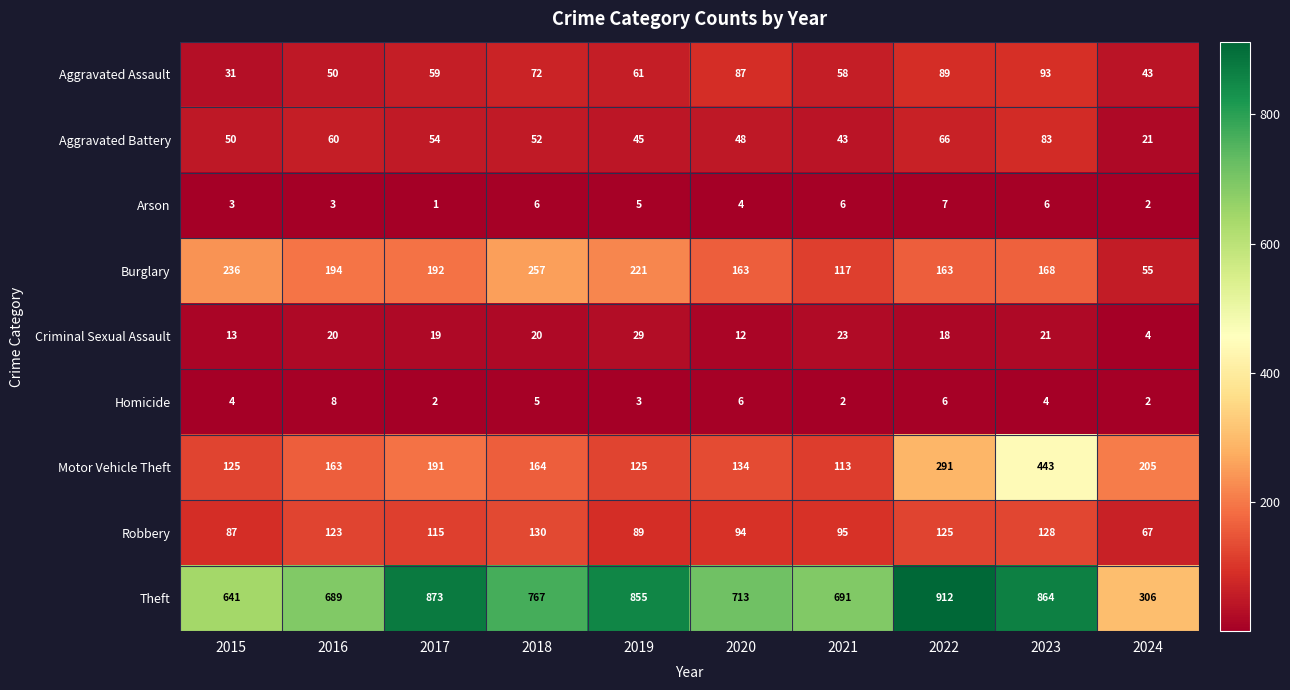

At which category is the sum across all series the highest?

2023